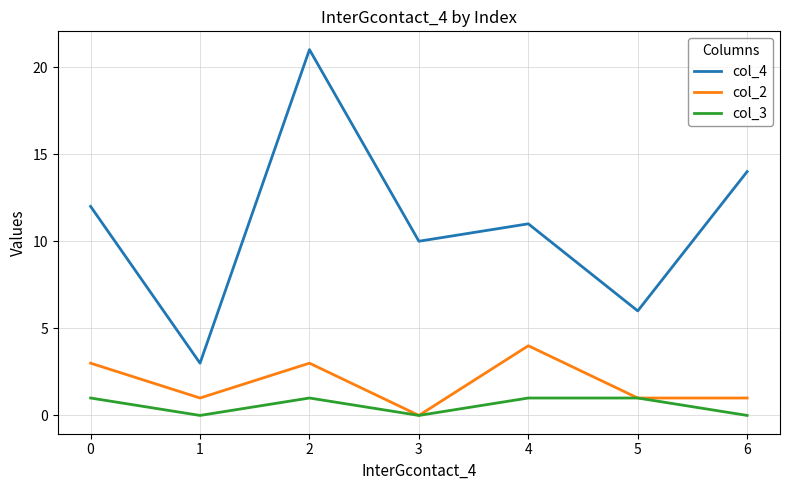

Is it true that col_3 equals 2 at 5?

False